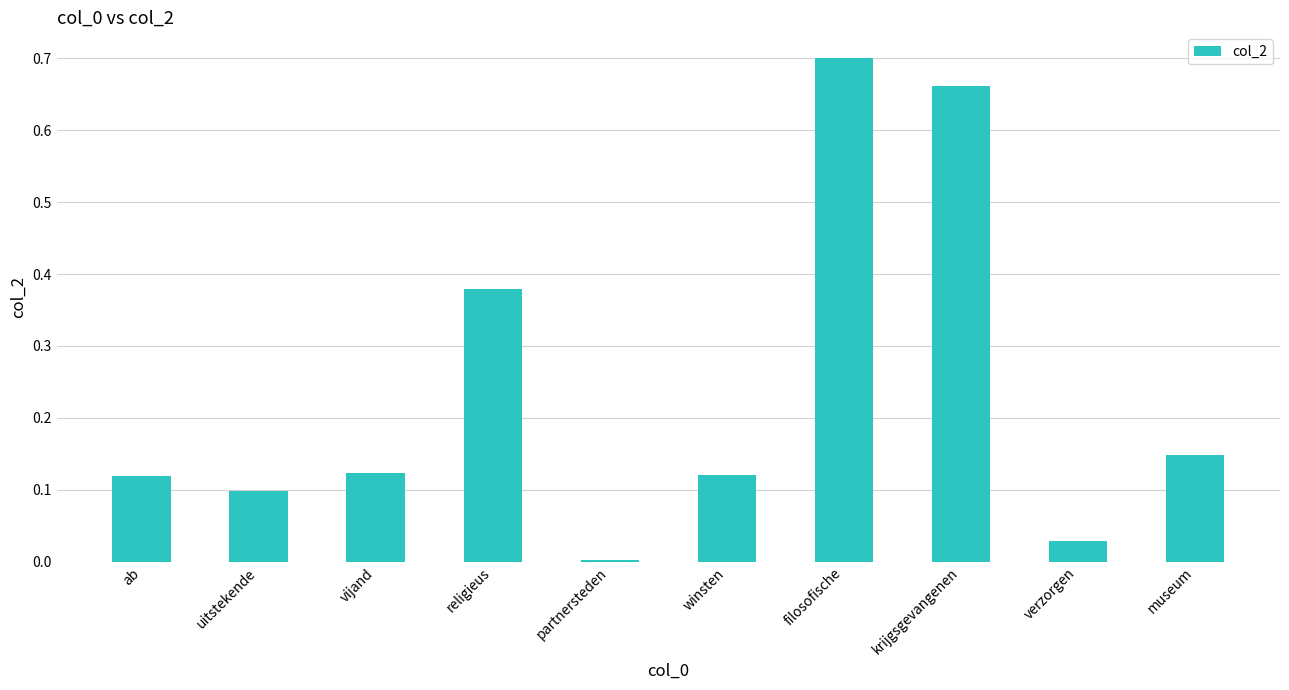

Where is the data nearest to the value 0?

partnersteden